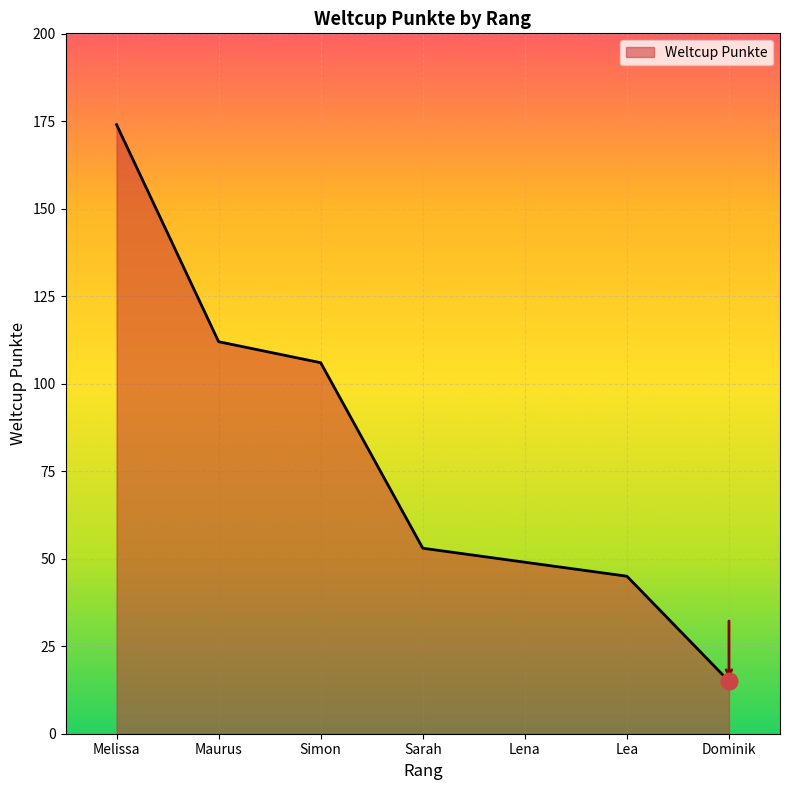

Reading left to right, list all the values displayed in this chart.

Melissa=174	Maurus=112	Simon=106	Sarah=53	Lena=49	Lea=45	Dominik=15